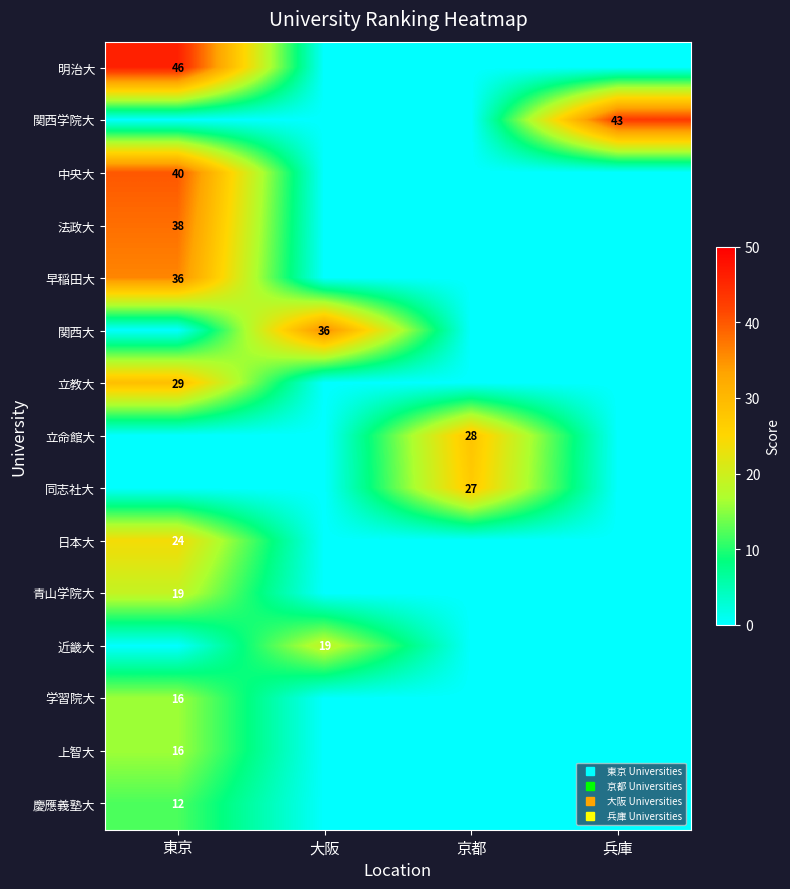

What is the difference between the maximum and minimum values in the 近畿大 series?

19